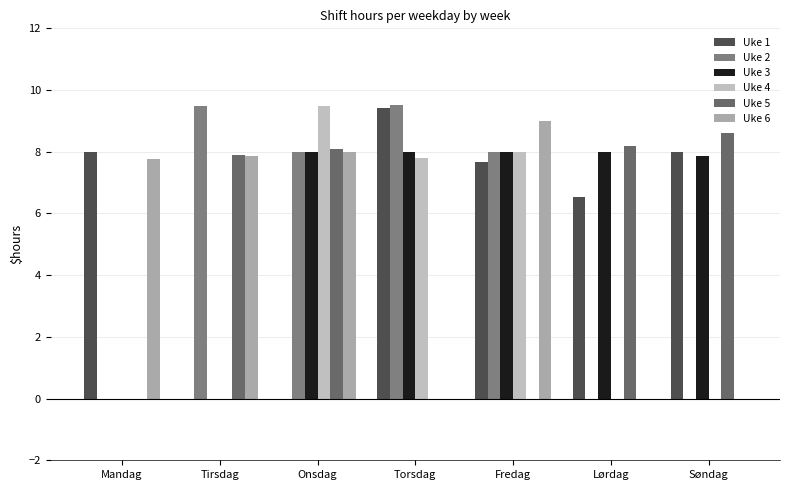

What is the difference between the second highest and minimum values in the Uke 1 series?

8.0